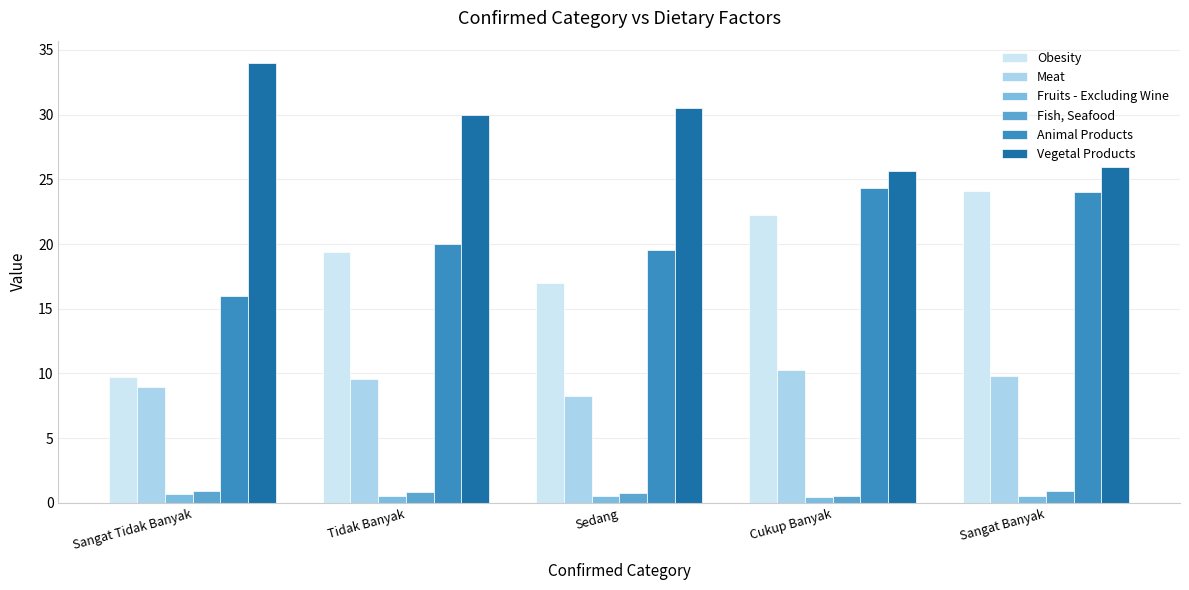

Which series has the widest spread of values?

Obesity